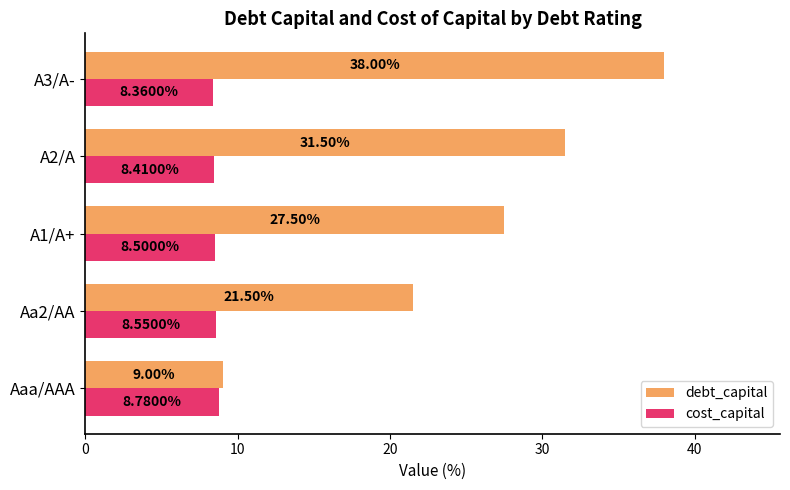

Which series has the widest spread of values?

debt_capital